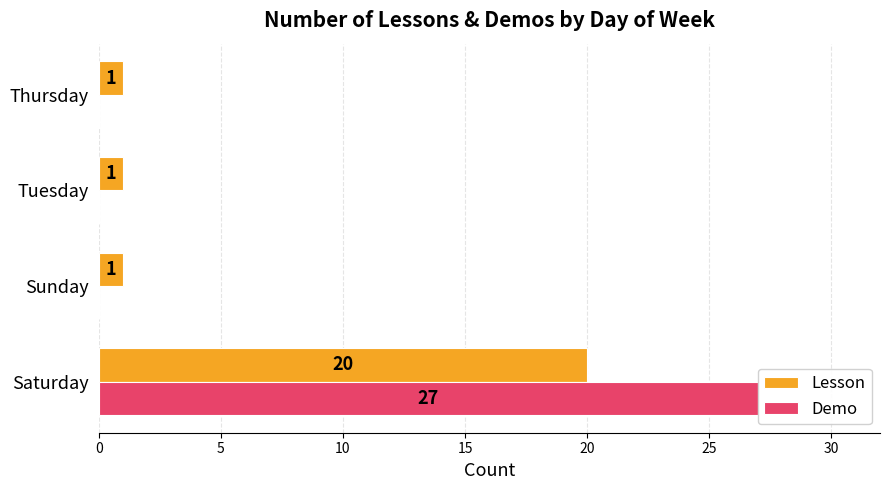

Rank the categories by Demo value from highest to lowest.

0, 5, 10, 15